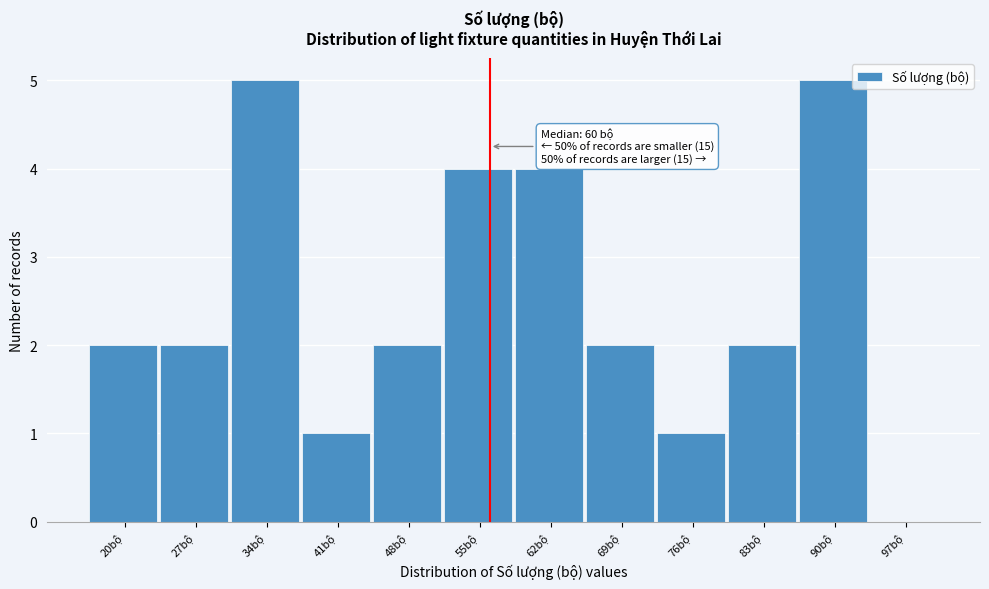

Reading left to right, transcribe all the data shown in this chart.

20bộ=2	27bộ=2	34bộ=5	41bộ=1	48bộ=2	55bộ=4	62bộ=4	69bộ=2	76bộ=1	83bộ=2	90bộ=5	97bộ=0